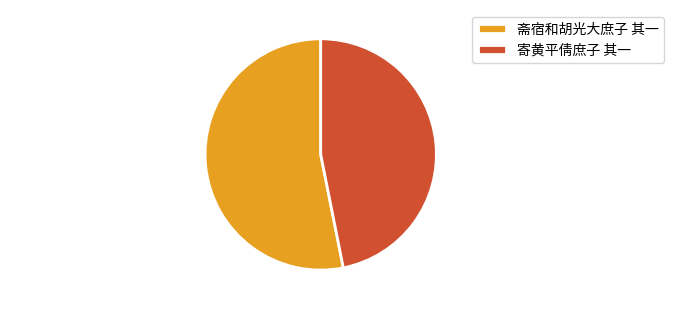

Which category has the smallest portion of the pie?

寄黄平倩庶子 其一